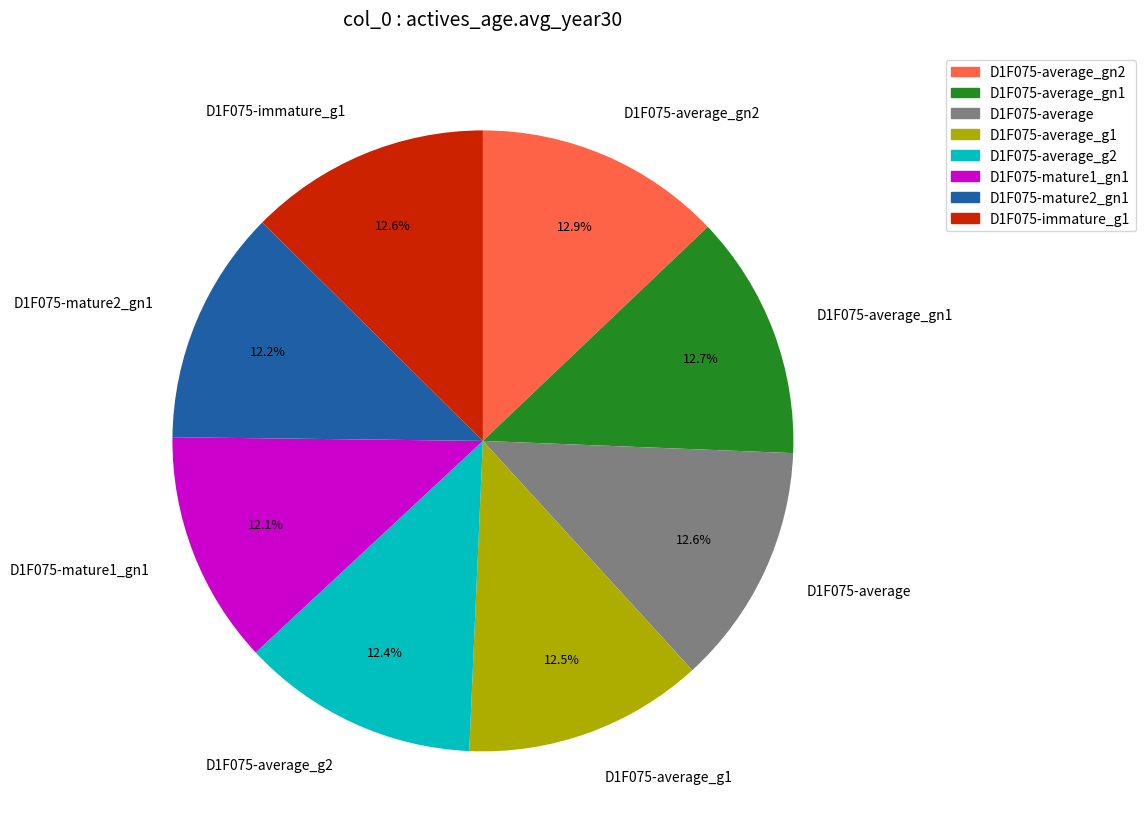

Is there a majority slice in this chart?

No